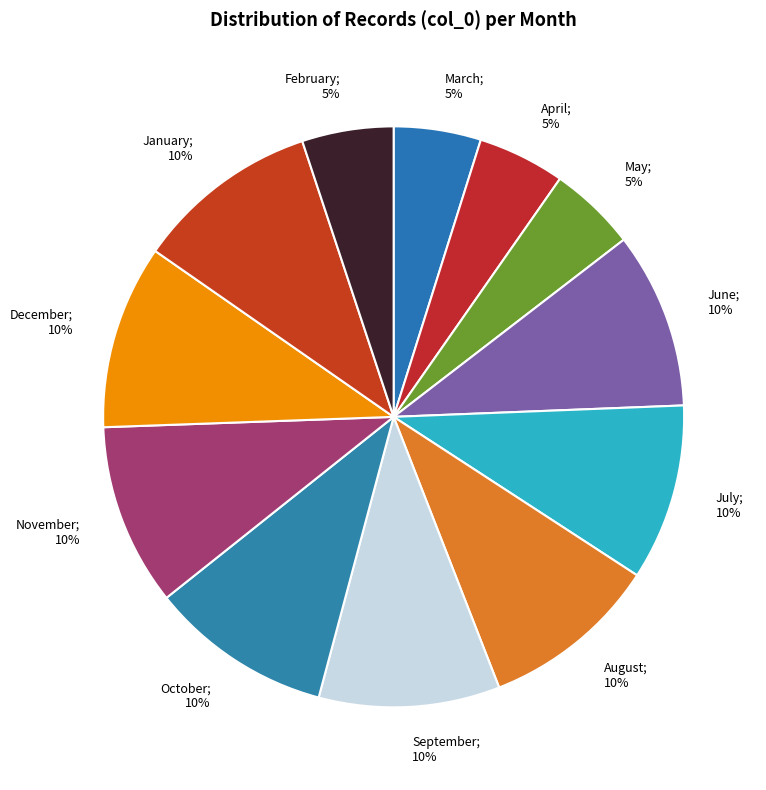

To the nearest percent, what is the combined percentage of March; 5% and November; 10%?

15%